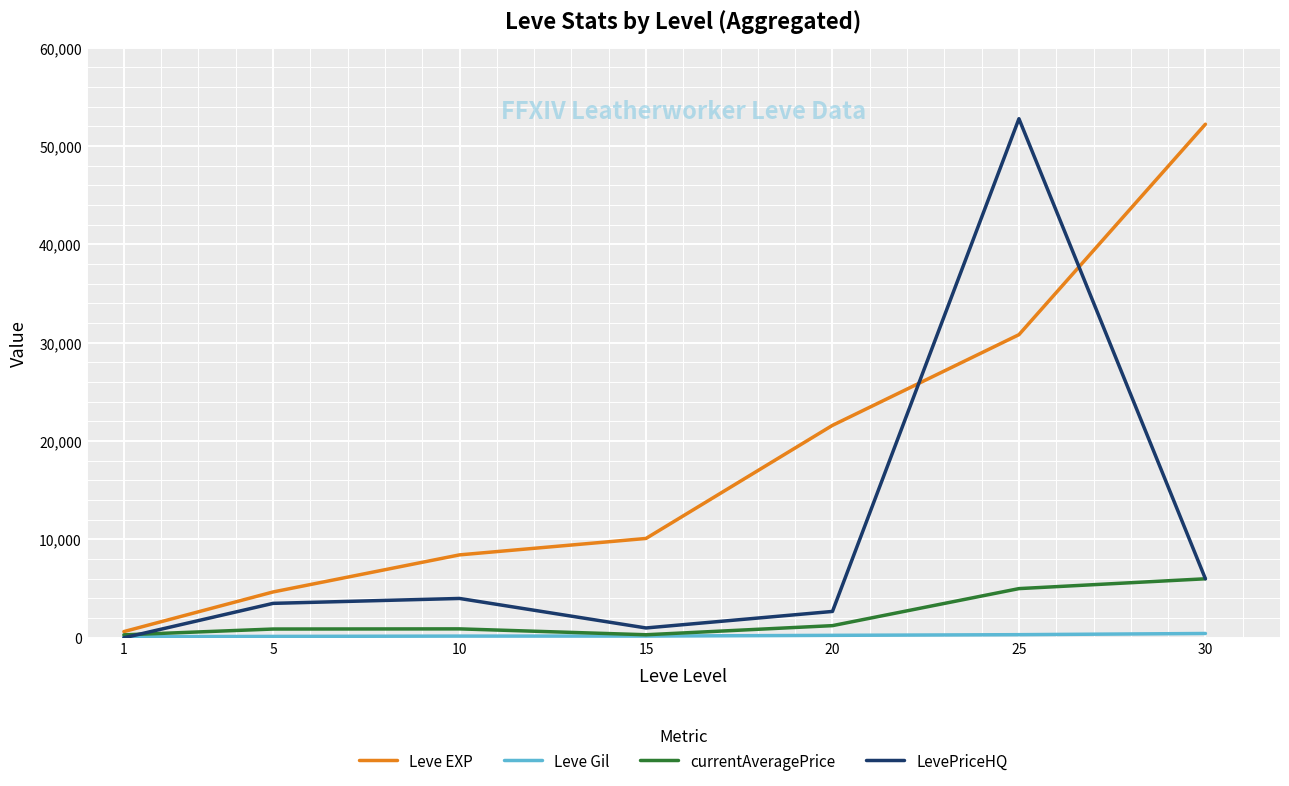

Is the value of Leve EXP at 25 greater than the value of LevePriceHQ at 10?

Yes